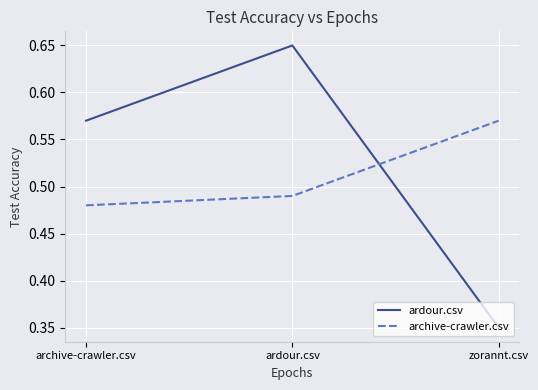

At which label does archive-crawler.csv reach its peak?

zorannt.csv